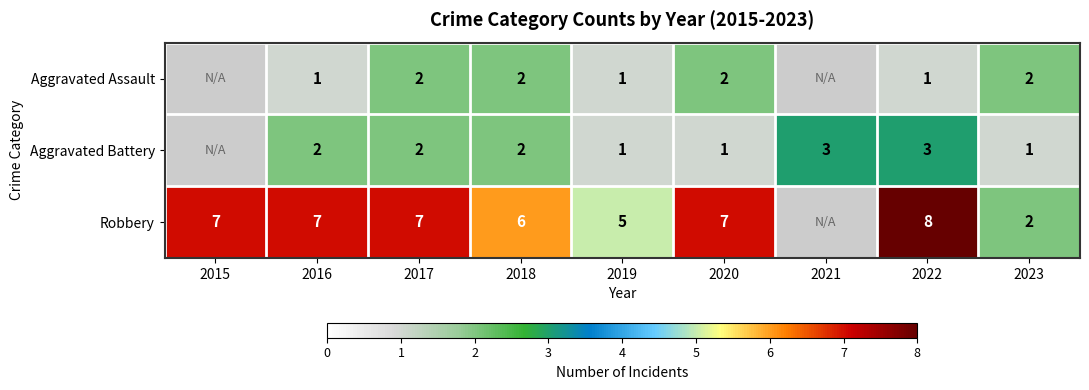

At 2020, list the series in order from largest to smallest.

Robbery, Aggravated Assault, Aggravated Battery